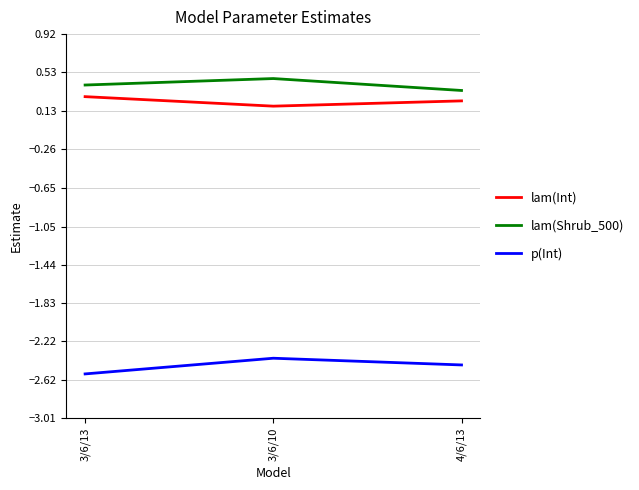

Which series has the largest total across all categories?

lam(Shrub_500)